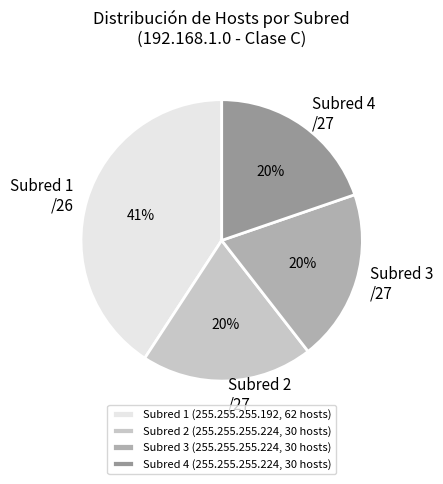

Combined, do Subred 4 and Subred 1 account for over 50%?

Yes